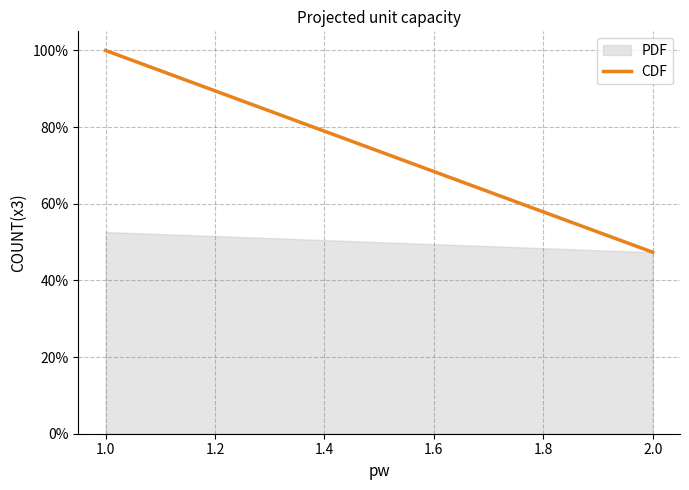

Is it true that the value at 1.0 is 1.6?

False